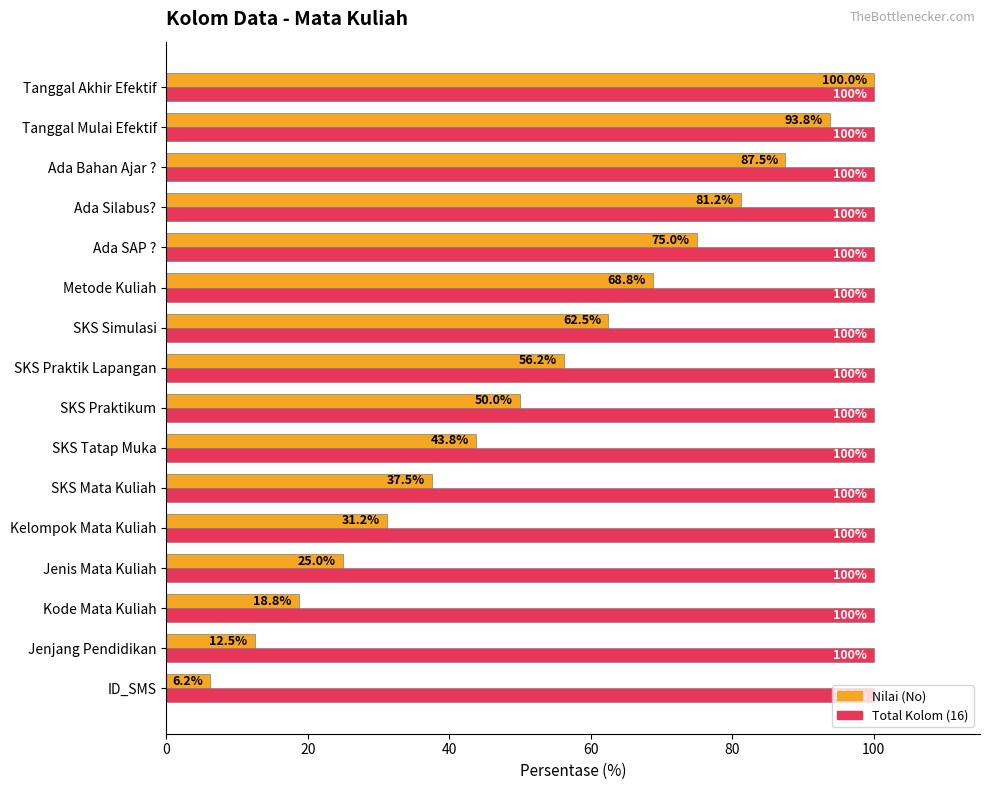

Which series has the largest total across all categories?

Total Kolom (16)